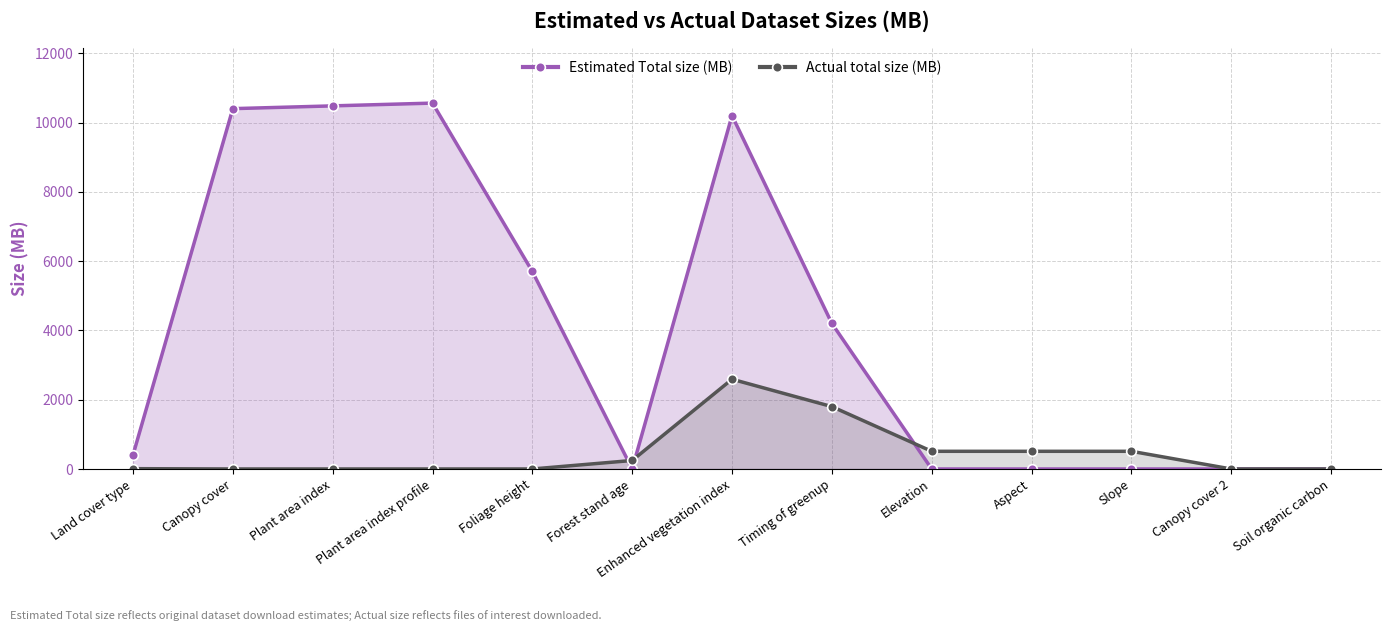

Which series has the widest spread of values?

Estimated Total size (MB)